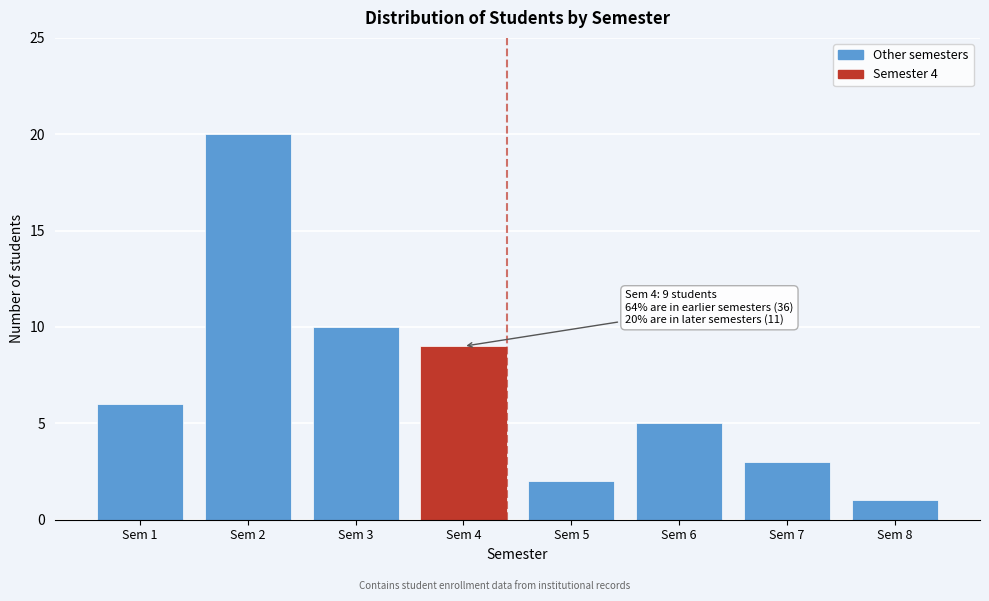

Reading left to right, extract all data points from this chart.

6	20	10	9	2	5	3	1